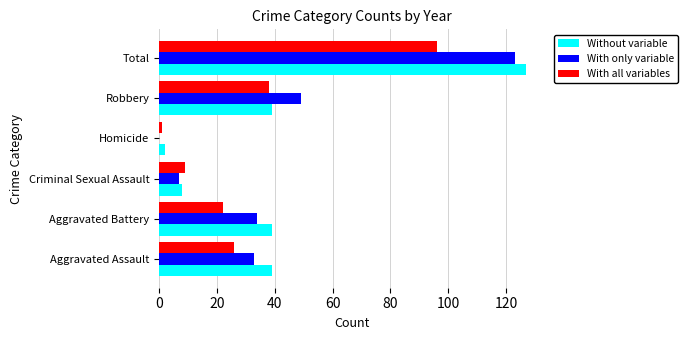

How many values in With only variable are above zero?

5